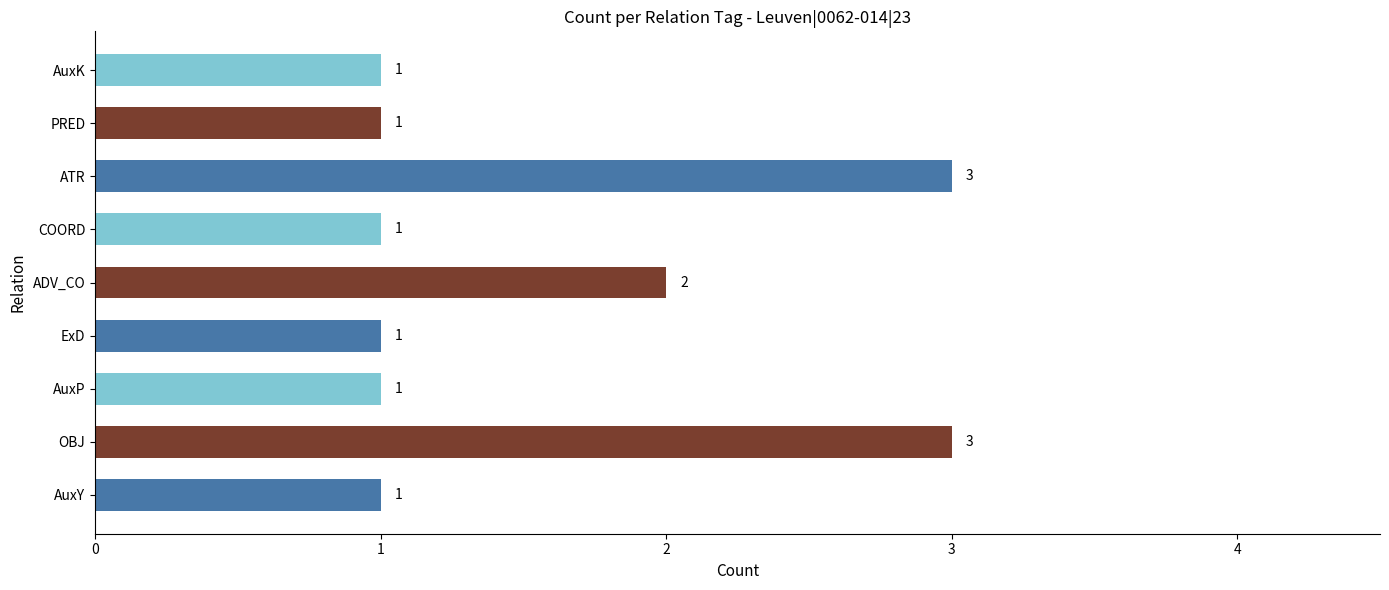

True or false: the data shows 3 at ATR.

True